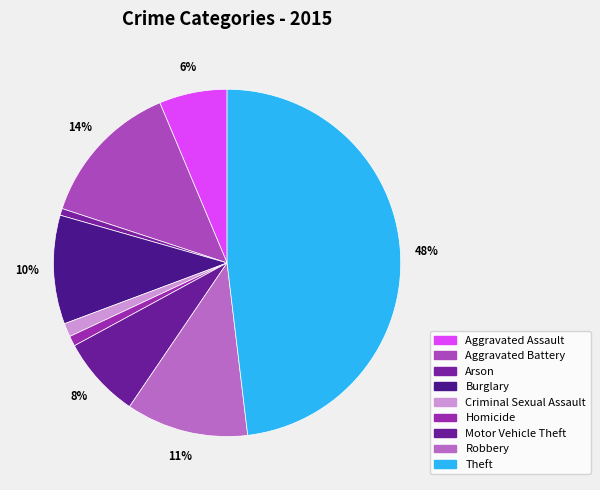

To the nearest percent, what is the average slice percentage?

11%